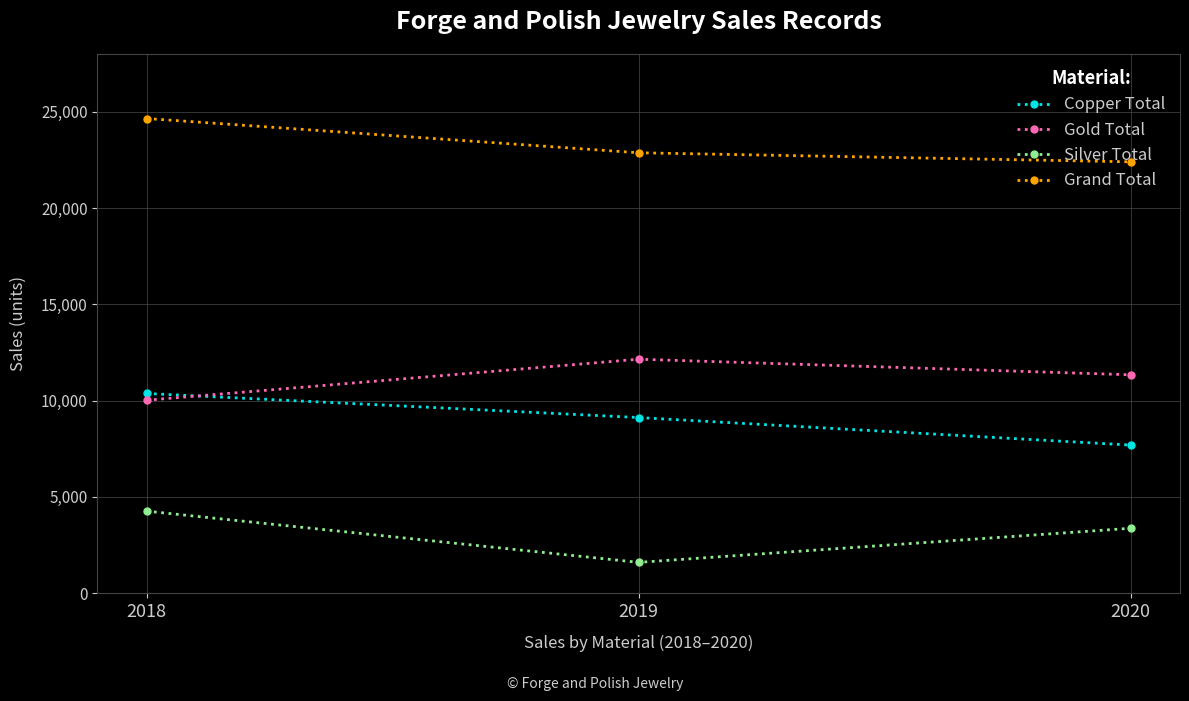

What is the maximum value for Silver Total?

4260